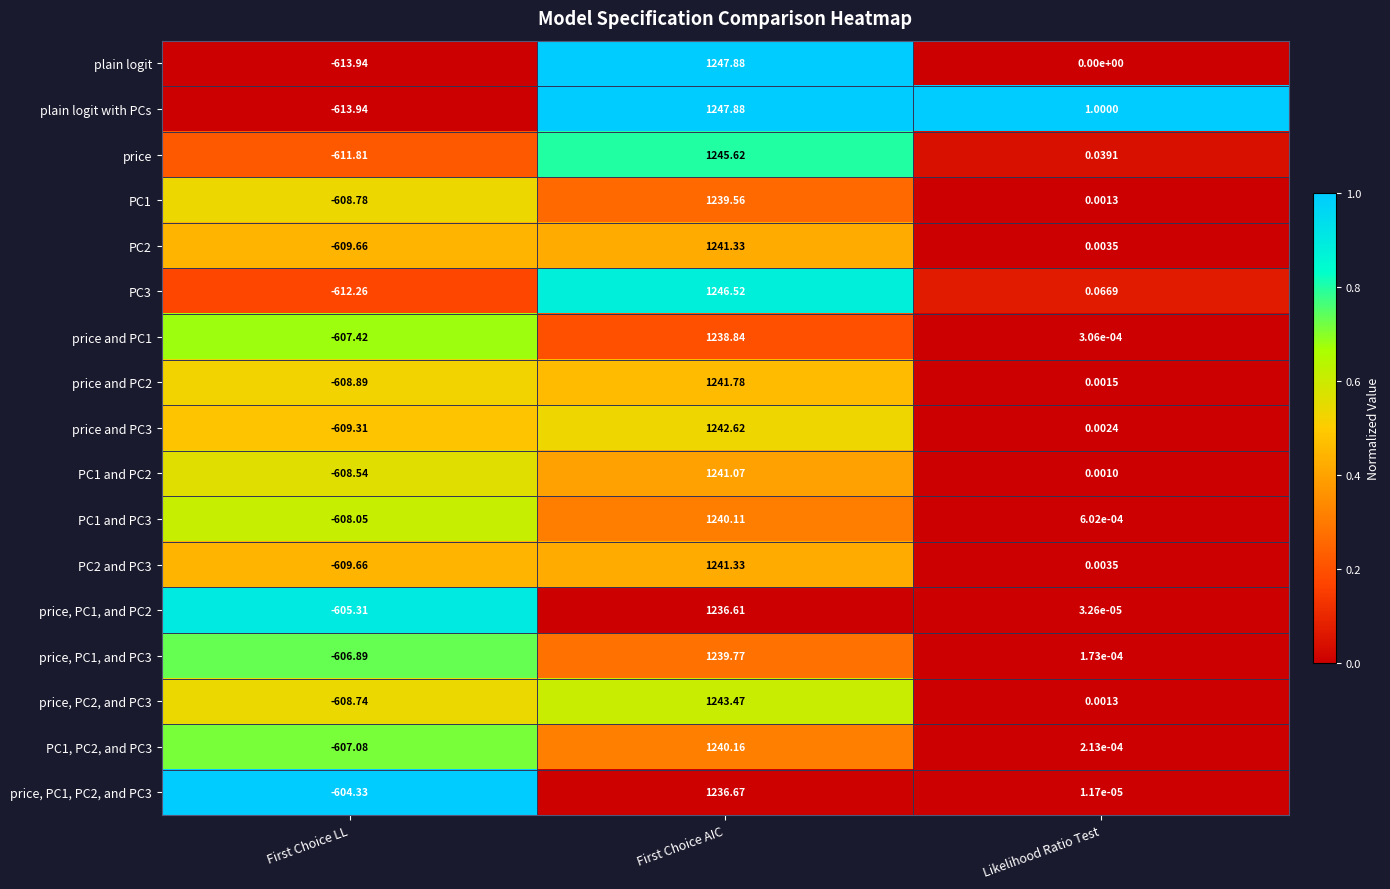

Between First Choice LL and Likelihood Ratio Test, which series saw the biggest shift?

plain logit with PCs